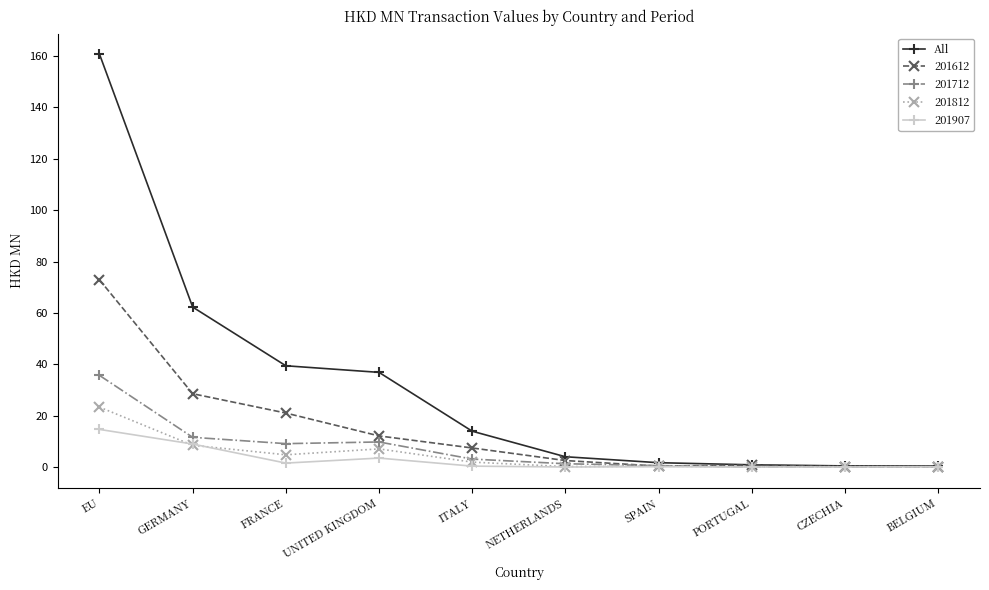

The 201612 series shows 37.8 at FRANCE. True or false?

False